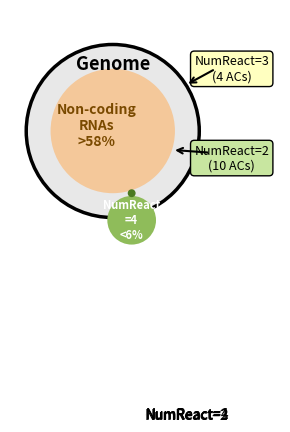

Which slice is the smallest?

NumReact=1